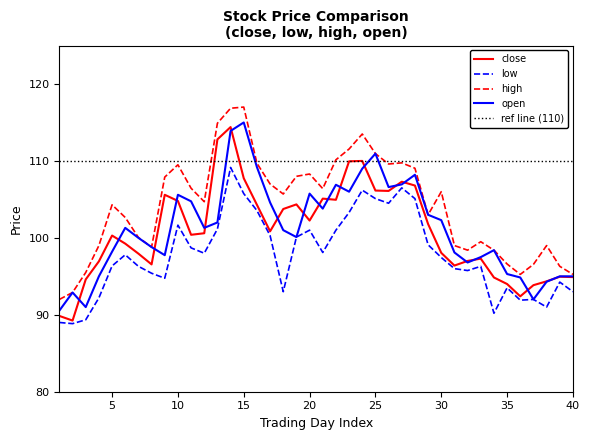

Is it true that open equals 34.6 at 20?

False